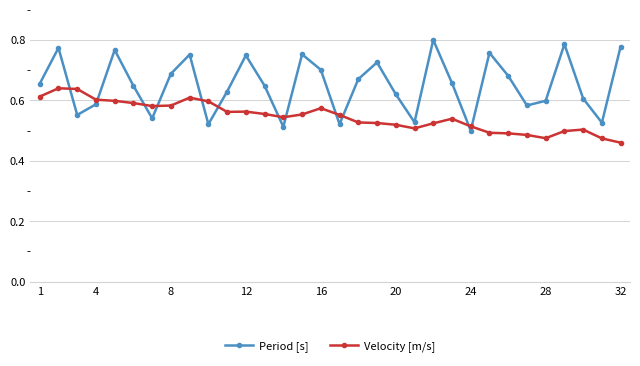

Which series ends up on top after the final intersection of Period [s] and Velocity [m/s]?

Period [s]